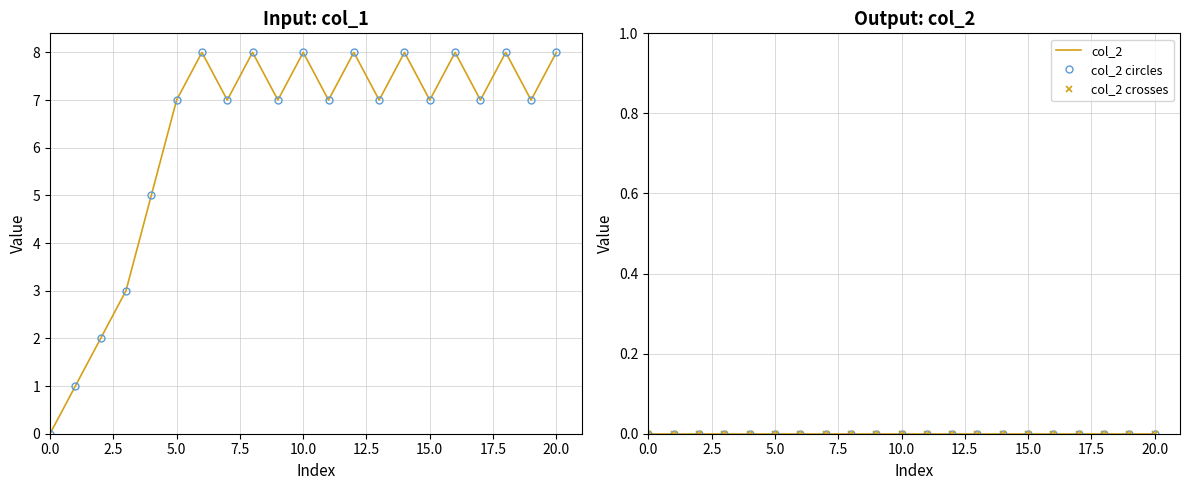

At 11, list the series in order from largest to smallest.

col_1, col_1 markers, col_2, col_2 circles, col_2 crosses